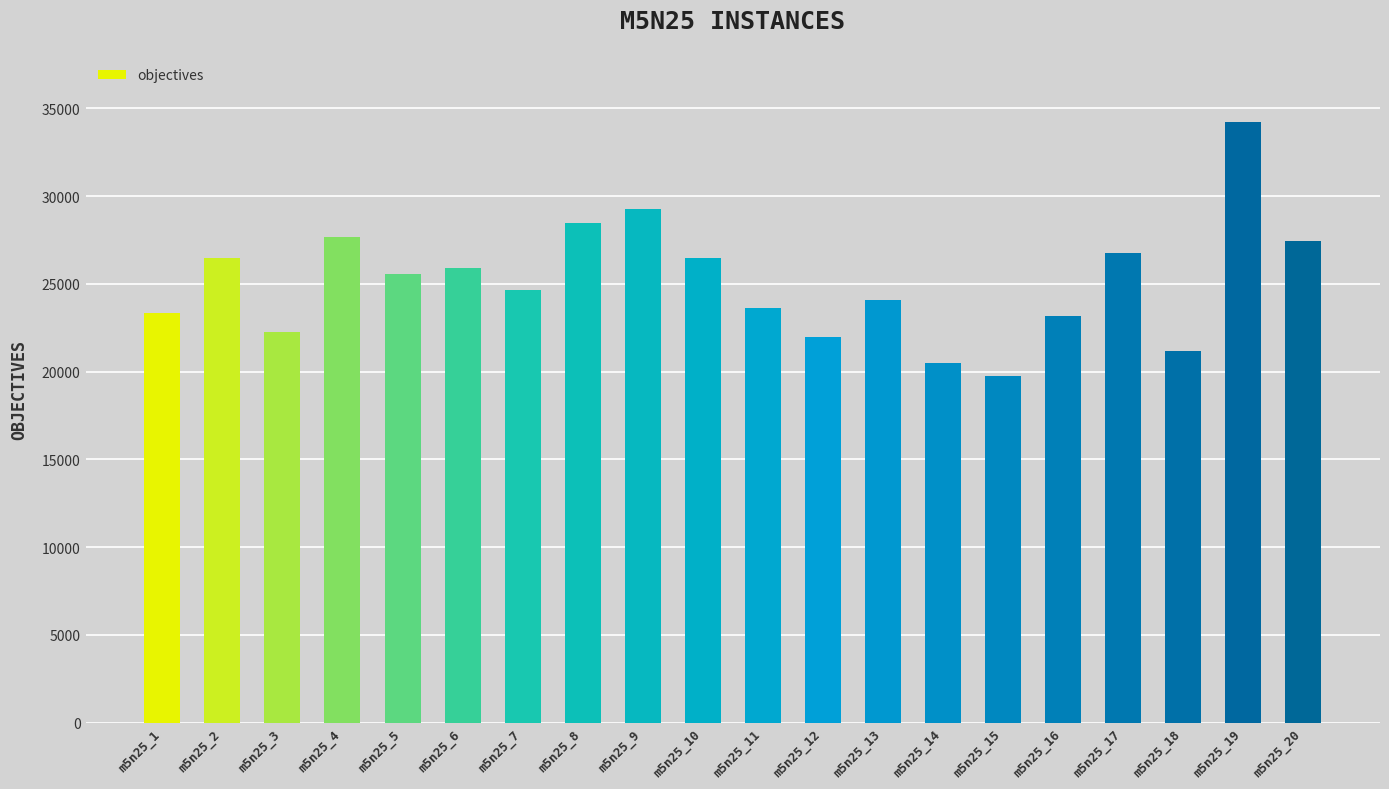

What value does the data have at m5n25_20?

27421